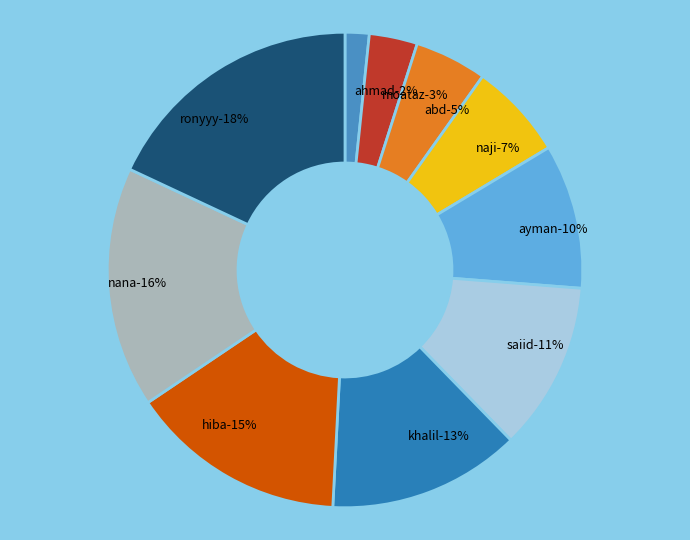

Combined, do ayman and saiid account for over 50%?

No